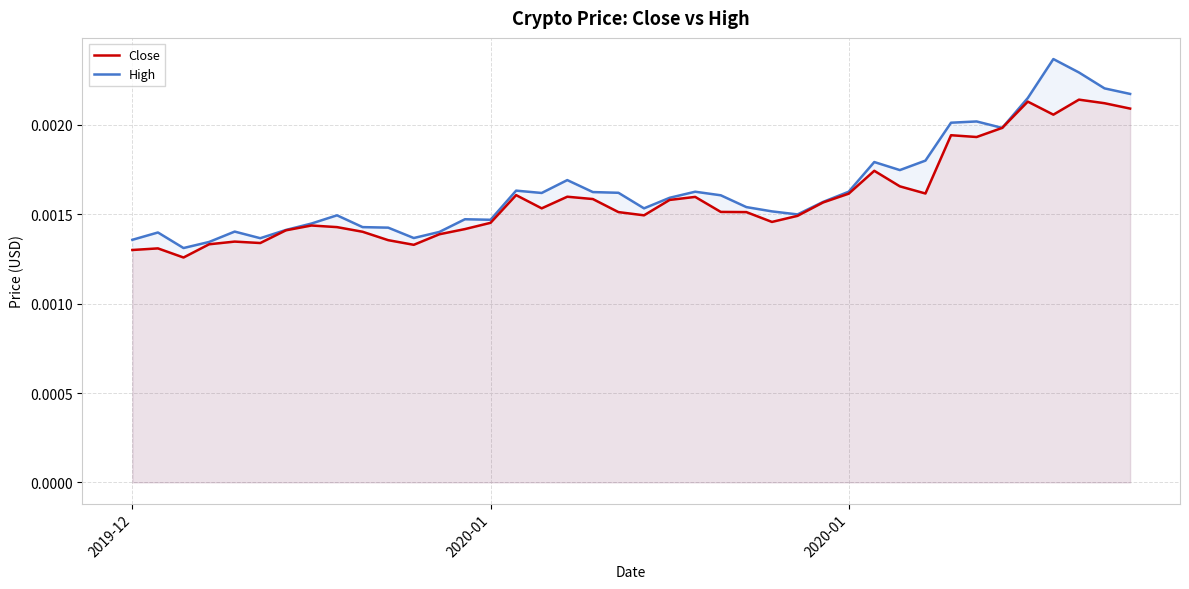

True or false: High and Close intersect in this chart.

False